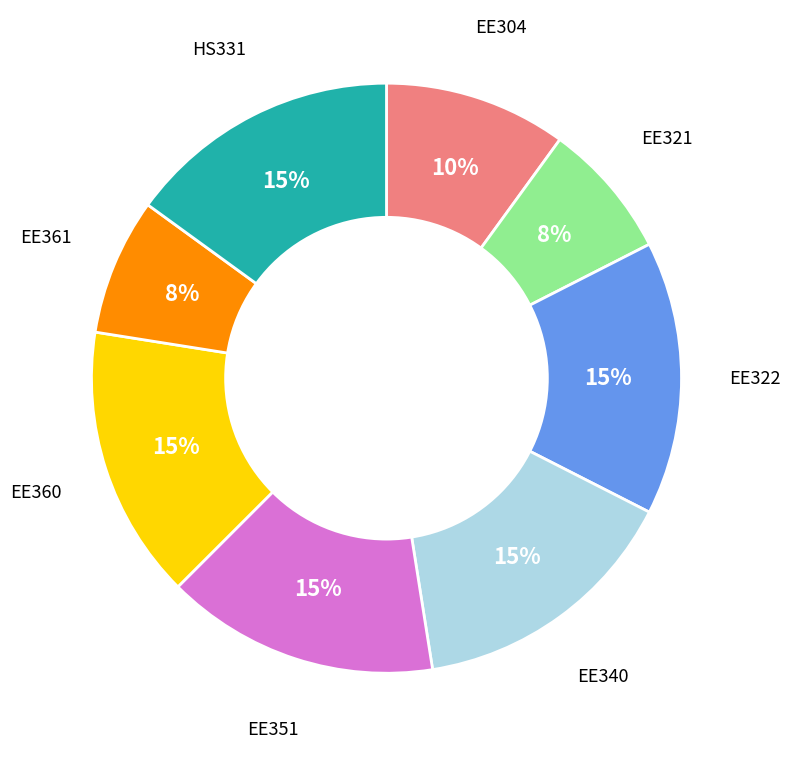

How many slices are in this pie chart?

8